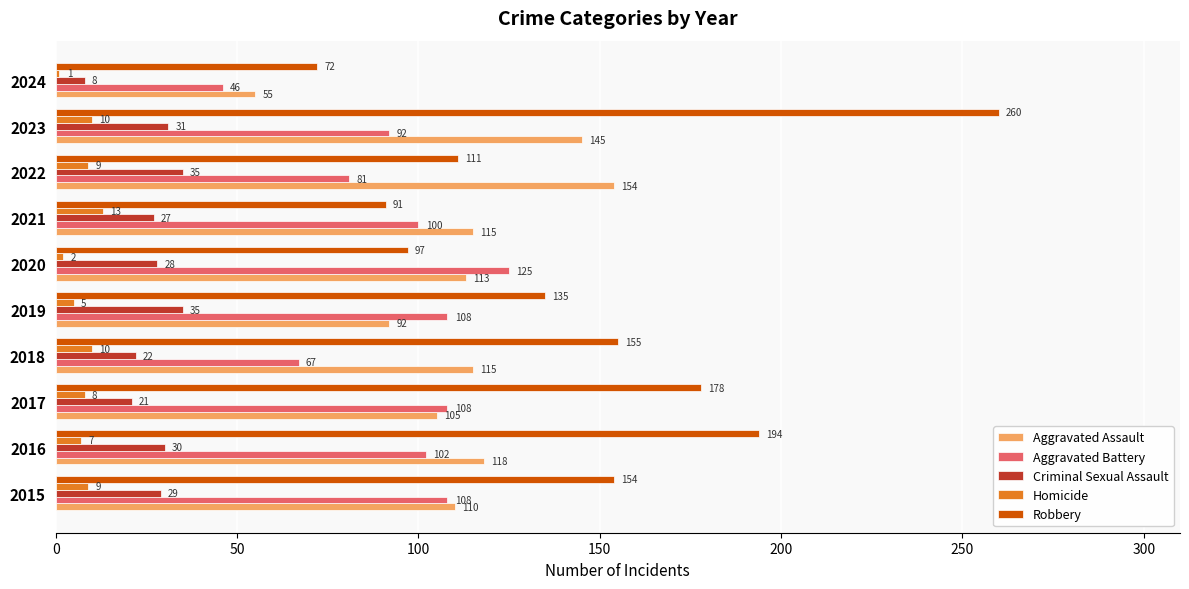

At which category does the chart reach its minimum across all series?

2024